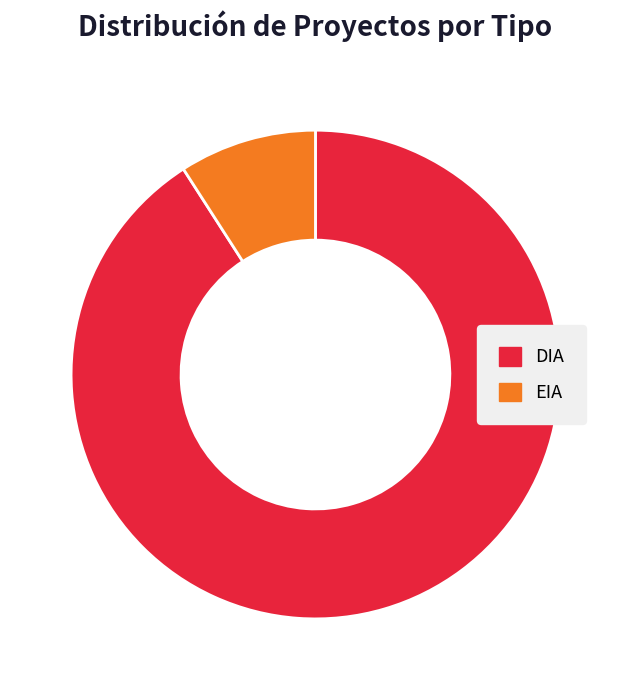

Which has a higher value, EIA or DIA?

DIA